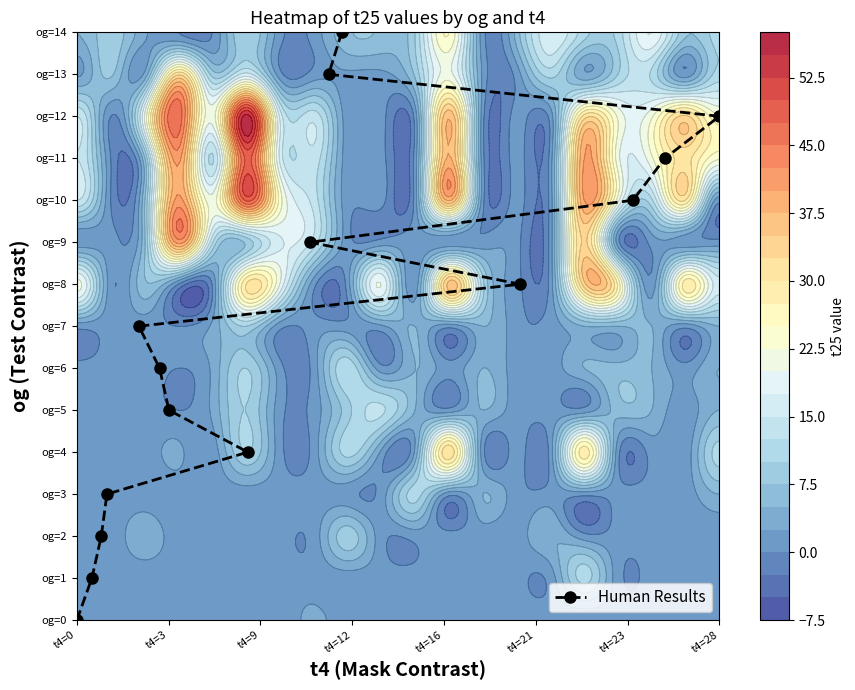

How many distinct data groups are displayed?

1